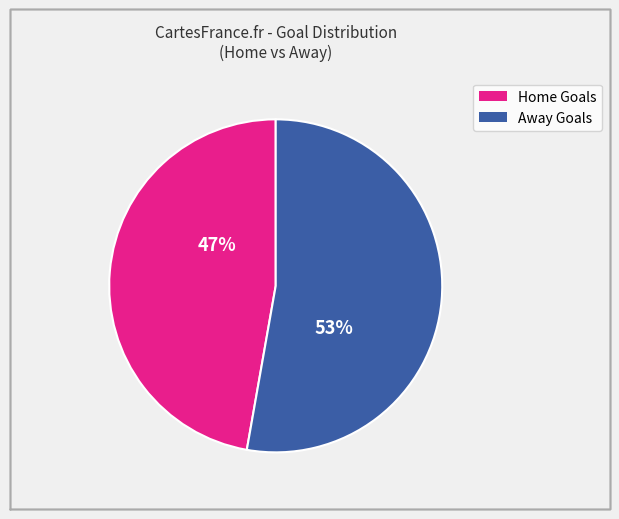

What is the smallest slice in the pie chart?

Home Goals